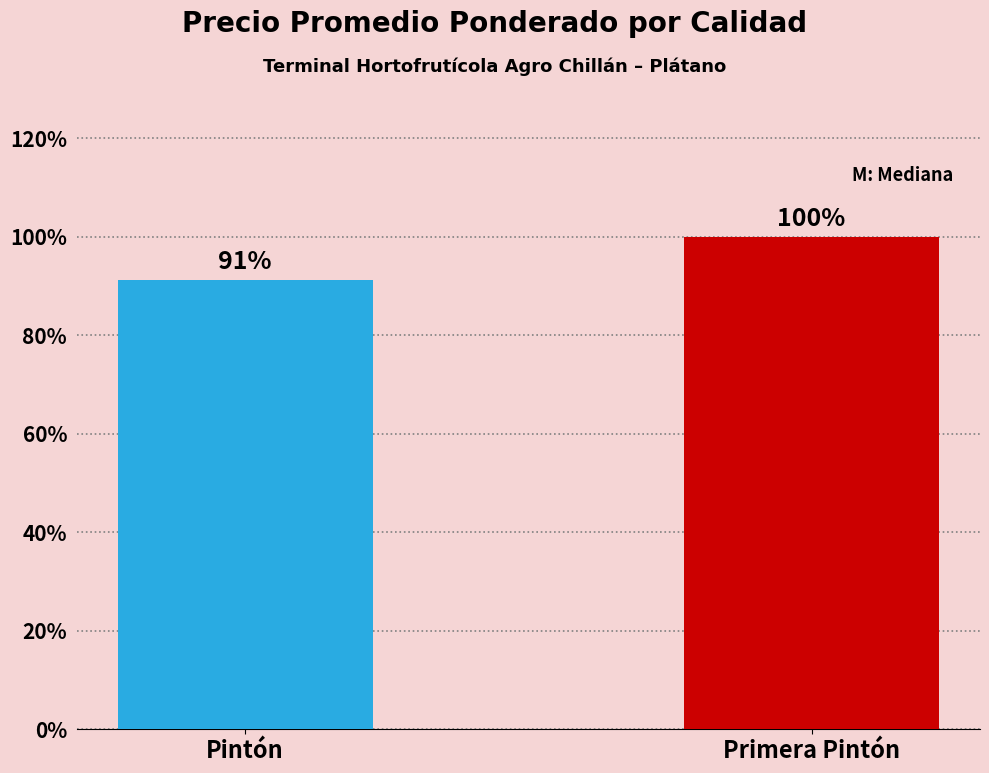

Reading left to right, transcribe all the data shown in this chart.

Pintón=91.3	Primera Pintón=100.0